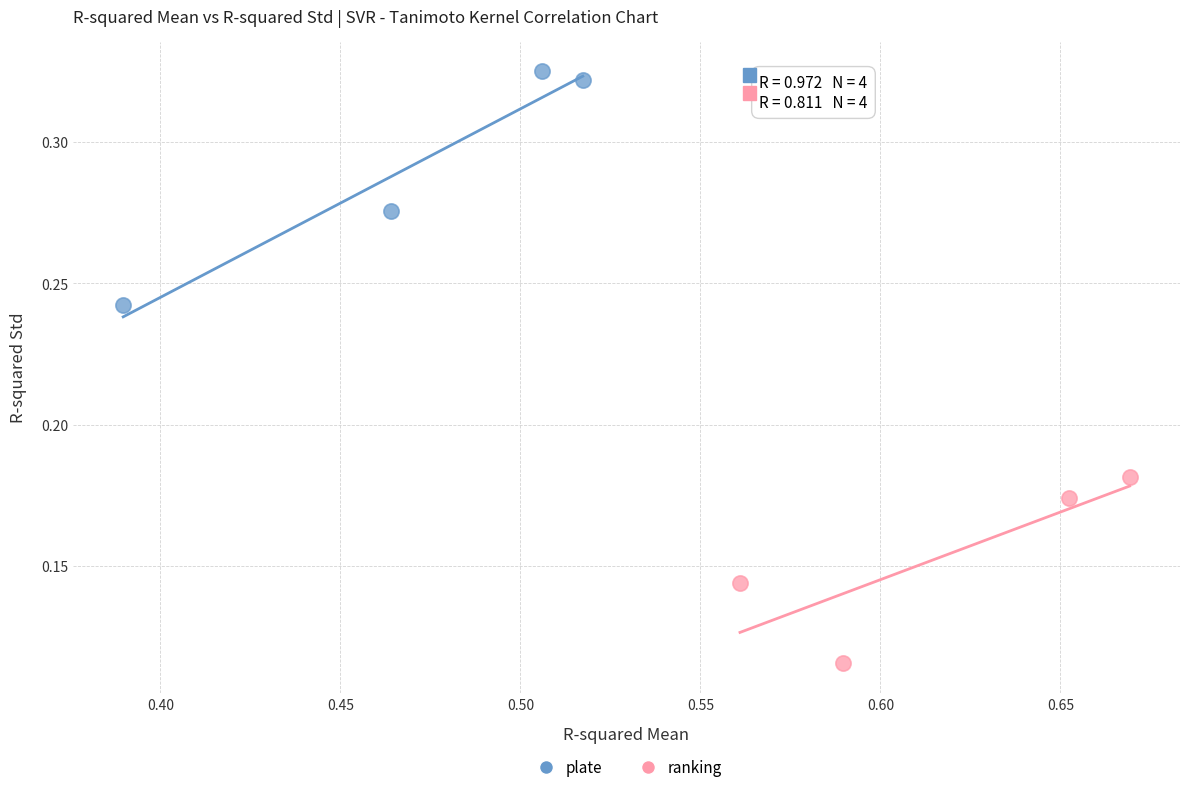

Which series reaches the minimum Y coordinate?

ranking